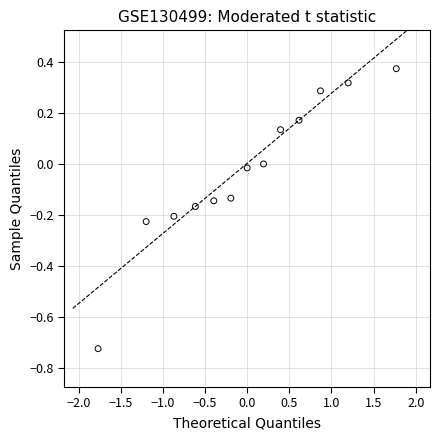

What is the range of X values (max minus min)?

3.5